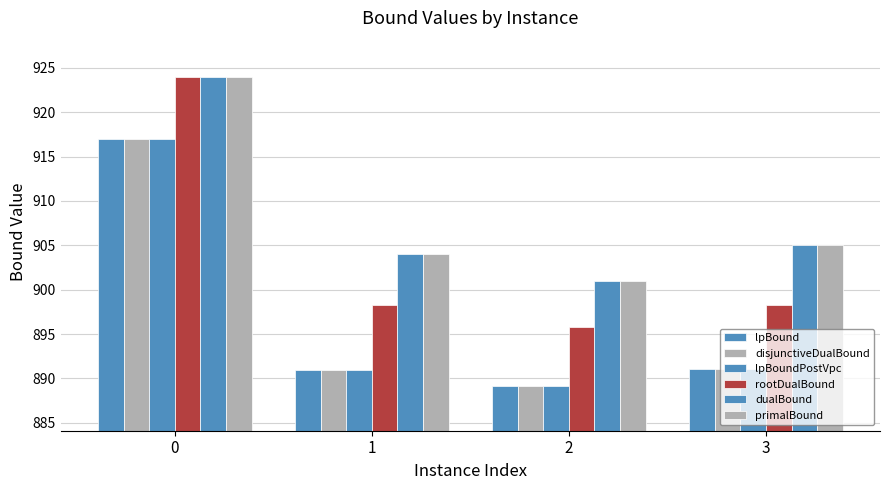

What is the difference between the highest and lowest values at 1?

13.1